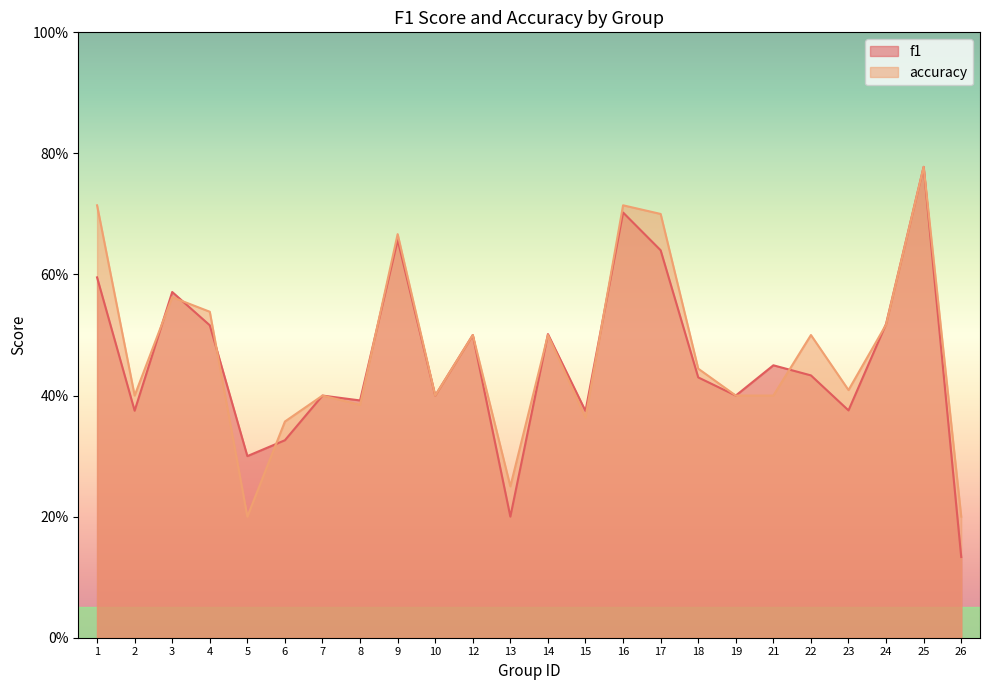

Reading left to right, extract all data points from this chart.

f1: 0.6	0.4	0.6	0.5	0.3	0.3	0.4	0.4	0.7	0.4	0.5	0.2	0.5	0.4	0.7	0.6	0.4	0.4	0.5	0.4	0.4	0.5	0.8	0.1
accuracy: 0.7	0.4	0.6	0.5	0.2	0.4	0.4	0.4	0.7	0.4	0.5	0.2	0.5	0.4	0.7	0.7	0.4	0.4	0.4	0.5	0.4	0.5	0.8	0.2